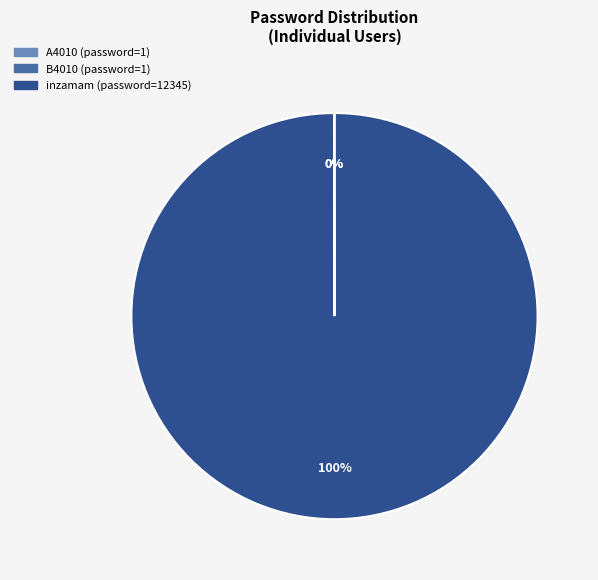

True or false: inzamam (password=12345) accounts for 90% of the total.

False